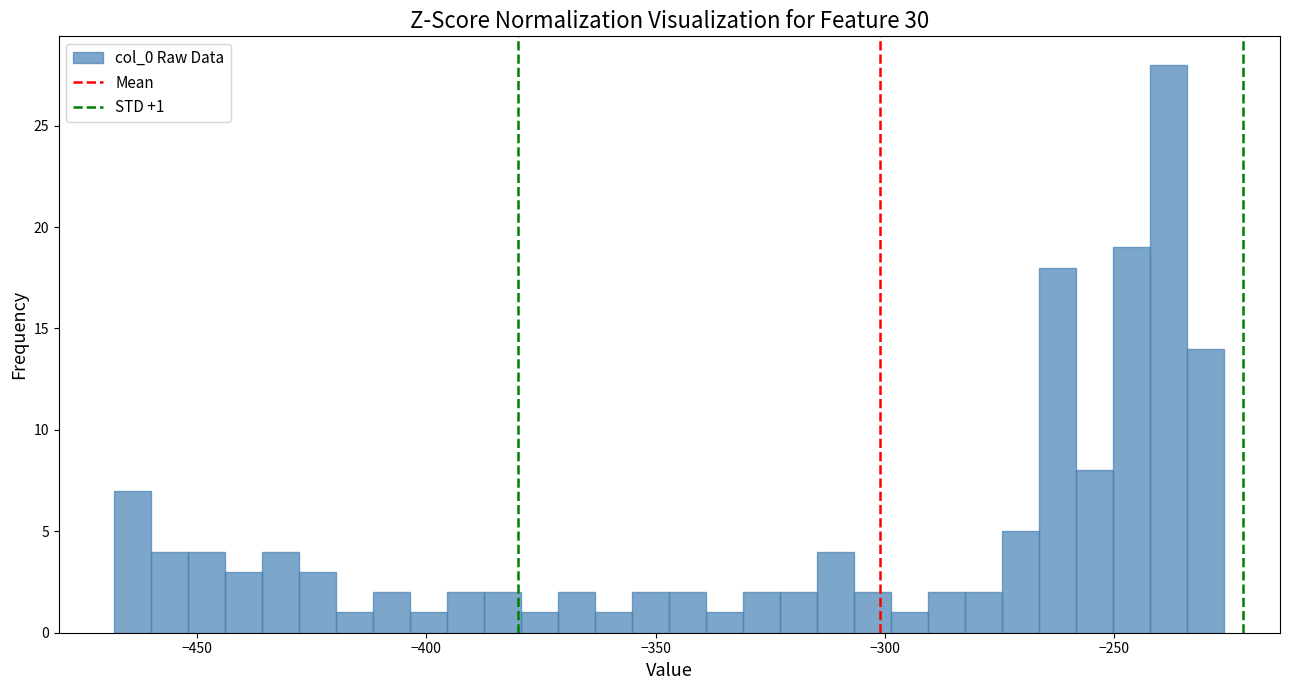

Around what value on the x-axis is the tallest bar? Give the approximate position of its centre, as read against the axis.

-240